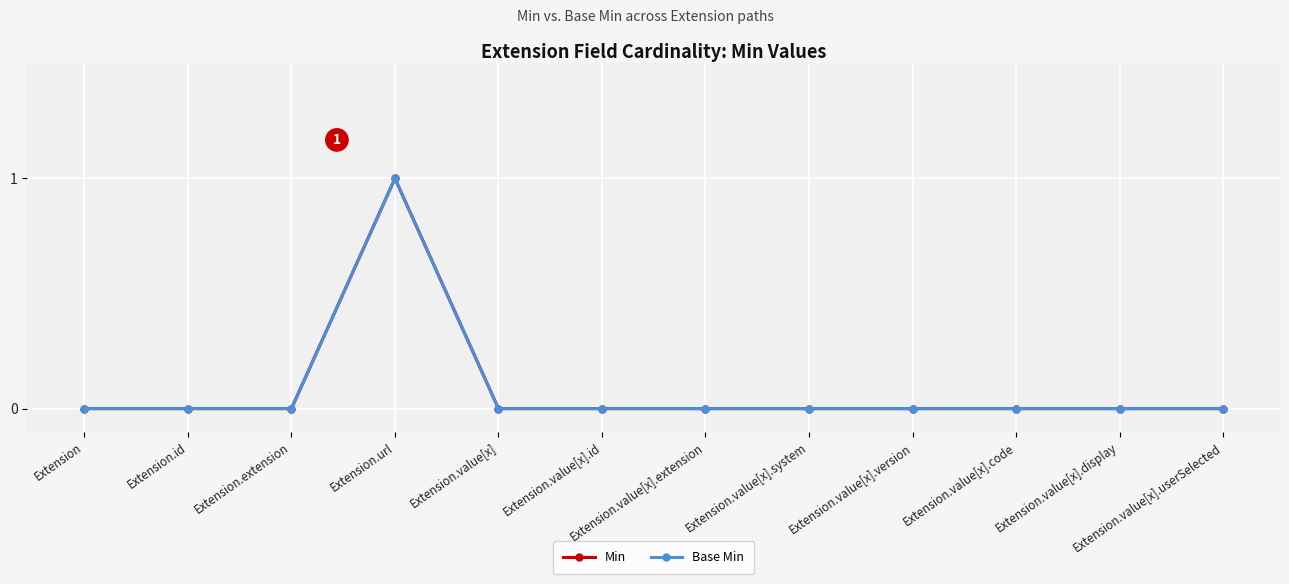

Is this an area chart (filled region under the line)?

No